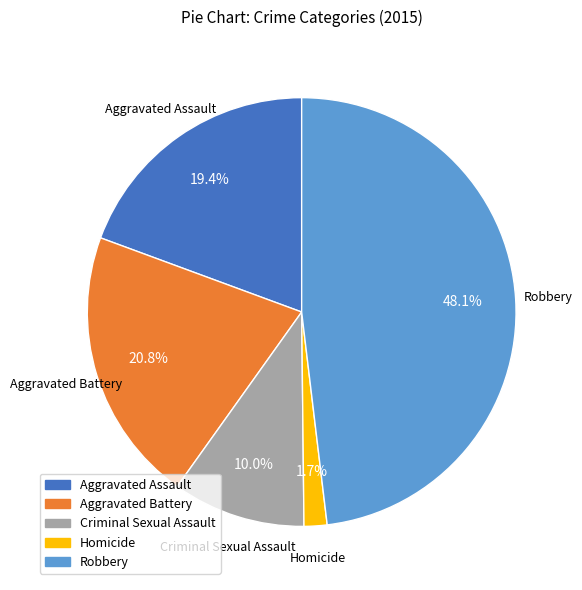

What percentage is the Aggravated Assault slice, to the nearest percent?

19%